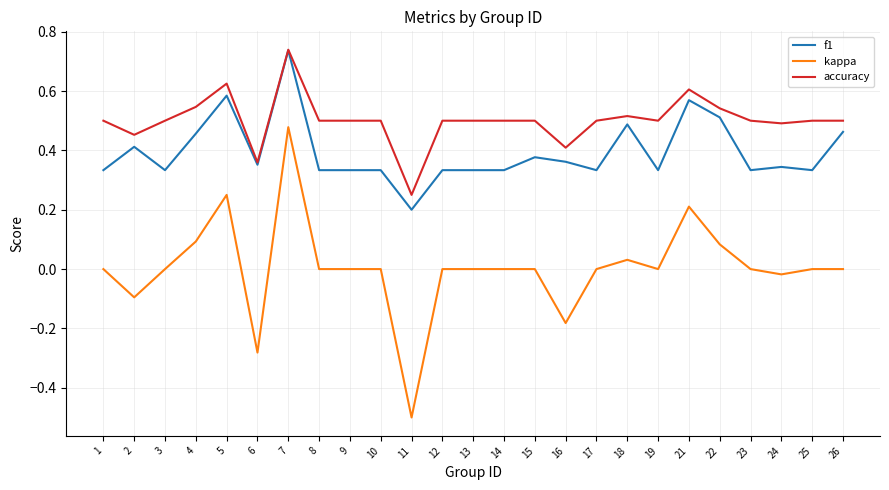

True or false: f1 and kappa cross at least once.

False